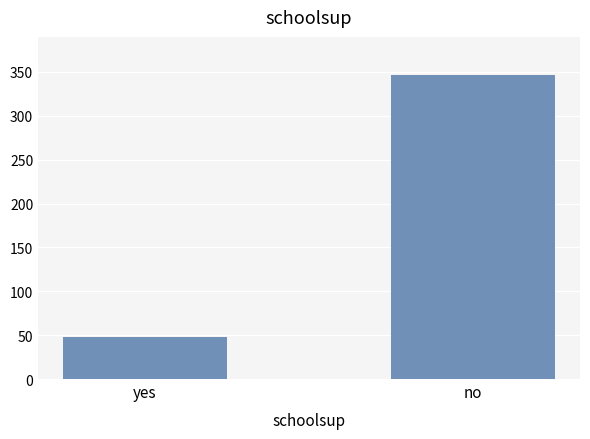

What position from the right is no?

1